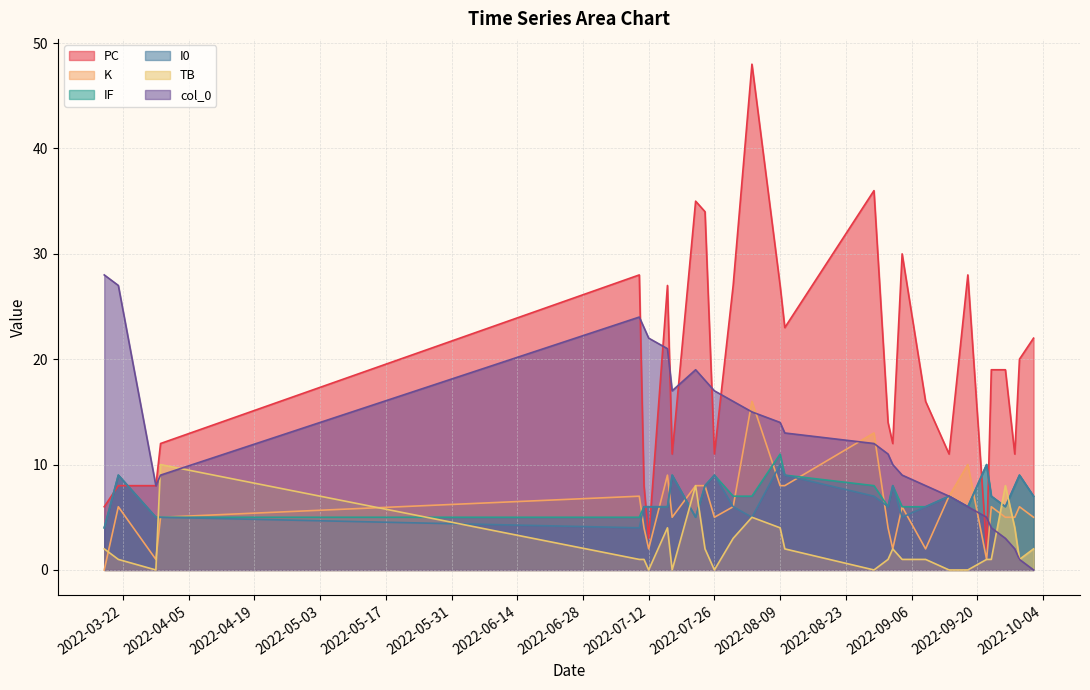

What is the label of the 6th point from the left?

2022-07-11